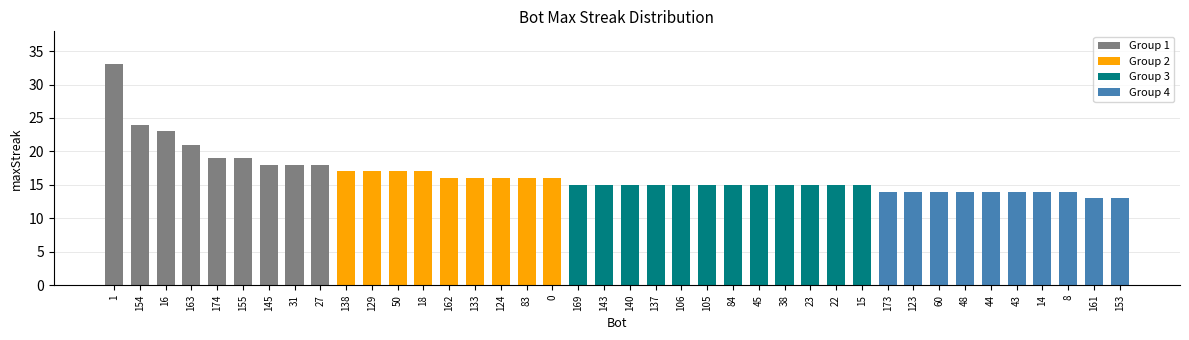

Rank the categories by value from highest to lowest.

1, 154, 16, 163, 174, 155, 145, 31, 27, 138, 129, 50, 18, 162, 133, 124, 83, 0, 169, 143, 140, 137, 106, 105, 84, 45, 38, 23, 22, 15, 173, 123, 60, 48, 44, 43, 14, 8, 161, 153